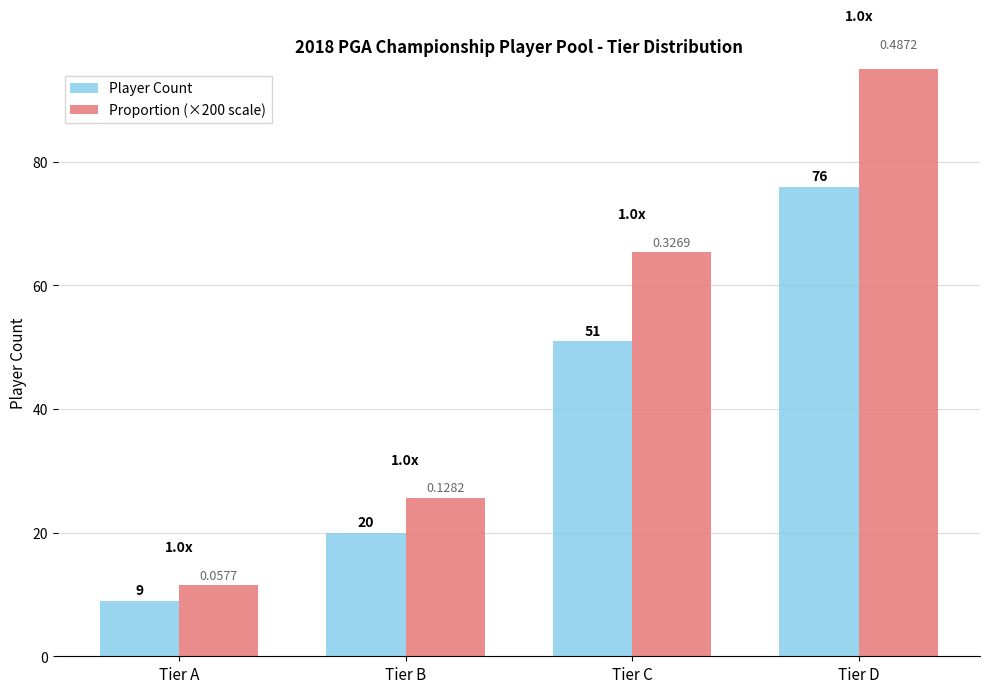

Count the number of categories in the chart.

4